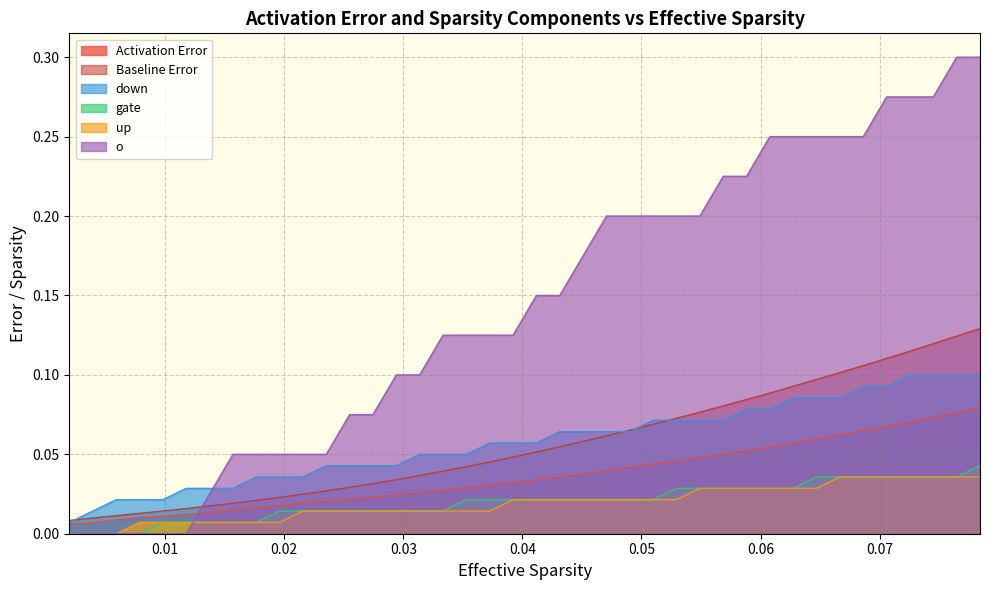

Which series has the widest spread of values?

o